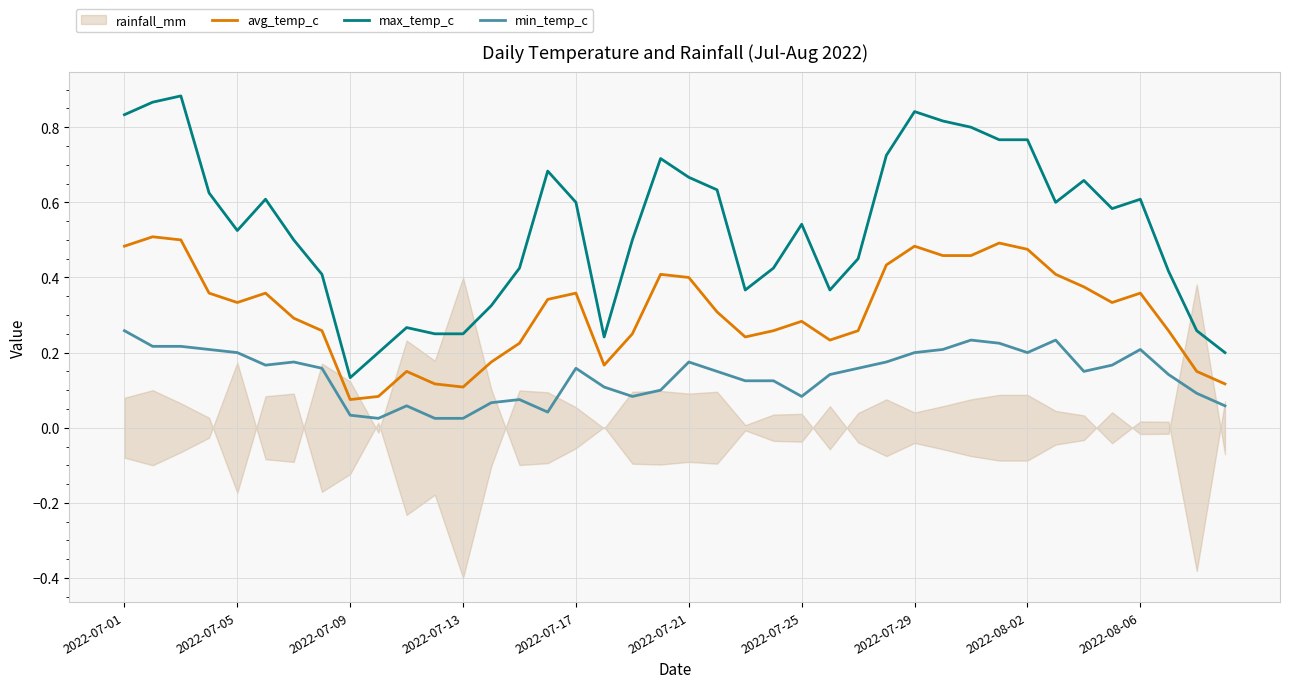

True or false: max_temp_c and min_temp_c intersect in this chart.

False